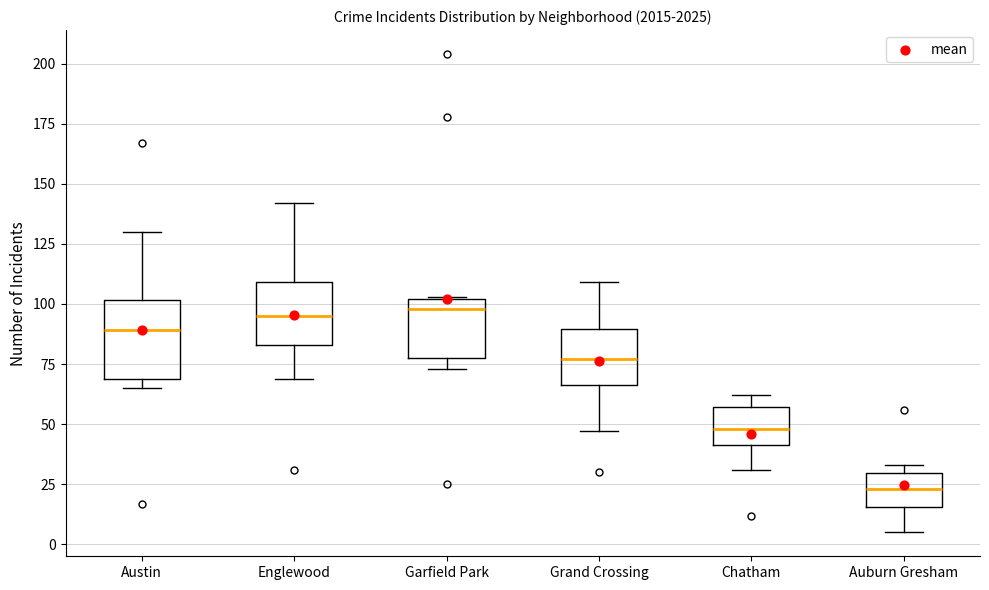

Reading left to right, transcribe this box plot: for each box, give where its median line is, the range the box spans, and where its two whiskers end, as read against the y-axis. The values are not printed on the chart, so give them approximately, as read against the axis.

Austin: median 90, box 70 to 100, whiskers 65 to 130
Englewood: median 95, box 85 to 110, whiskers 70 to 140
Garfield Park: median 100 (just below the box's upper edge), box 80 to 100, whiskers 75 to 105
Grand Crossing: median 75, box 65 to 90, whiskers 45 to 110
Chatham: median 50, box 40 to 55, whiskers 30 to 60
Auburn Gresham: median 25, box 15 to 30, whiskers 5 to 35